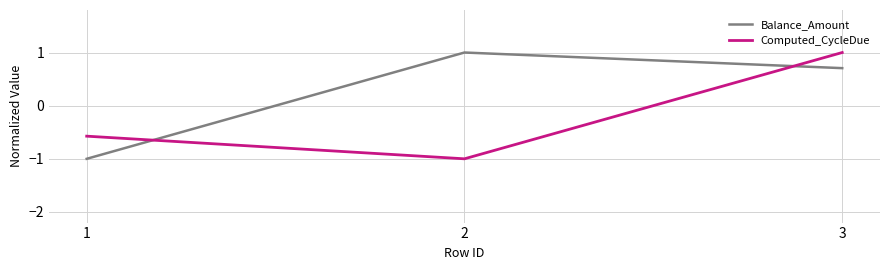

How many values in the Computed_CycleDue series exceed 0?

1